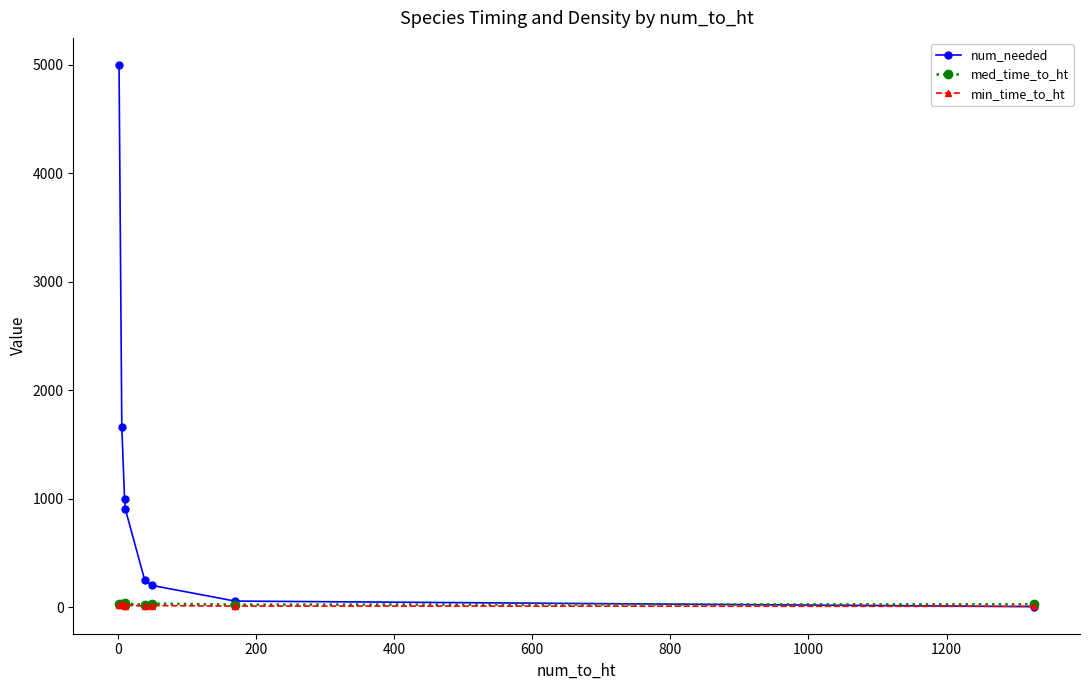

What is the value of the min_time_to_ht point at the 4th from the left?

21.0